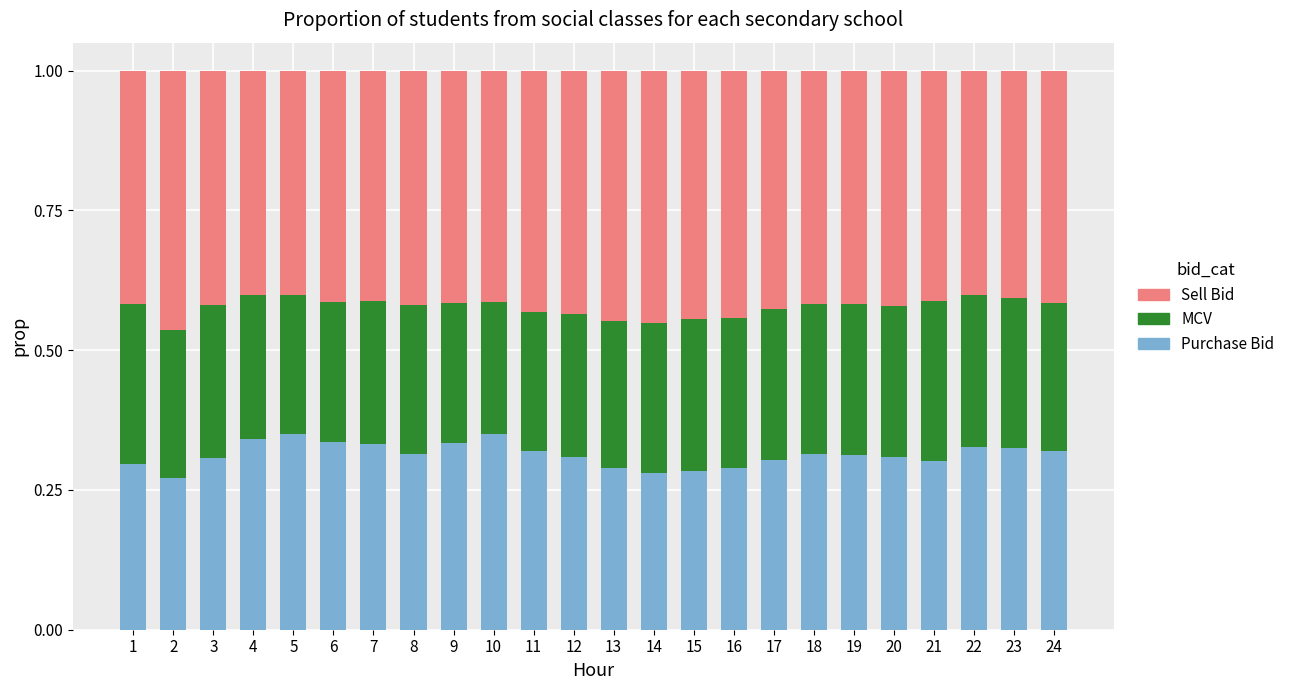

How many Purchase Bid values are between 0 and 1?

24